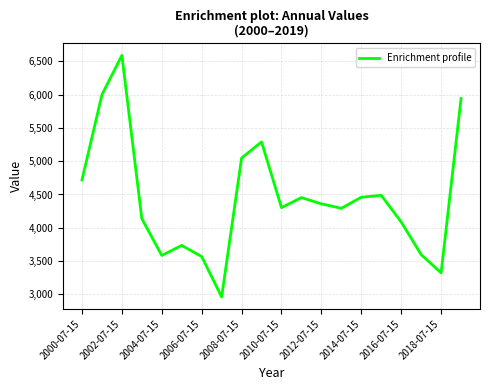

What is the difference between the maximum and minimum values?

3631.8